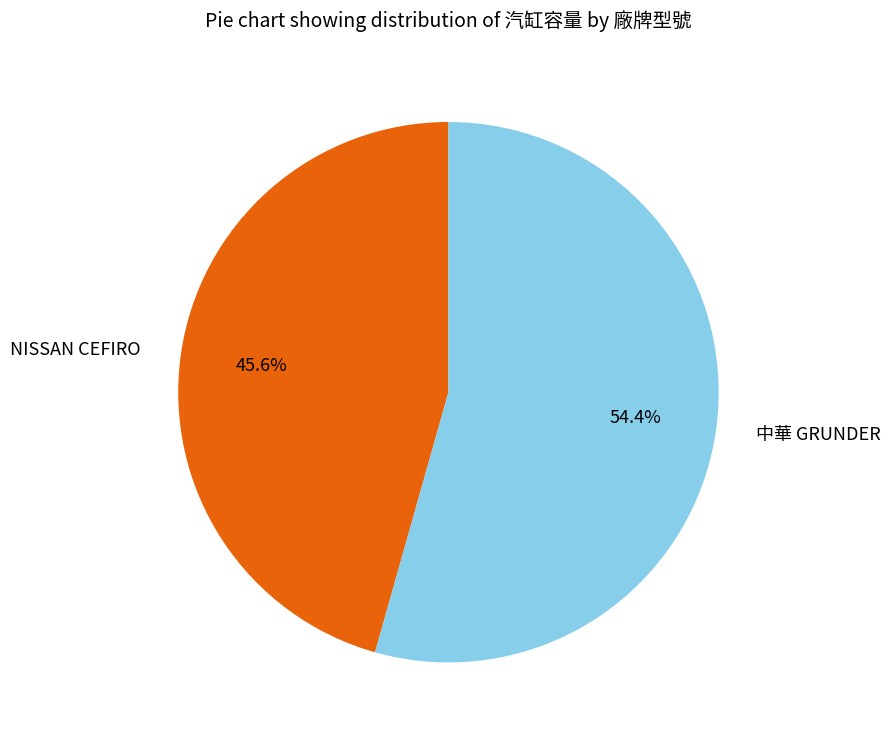

What is the smallest slice in the pie chart?

NISSAN CEFIRO